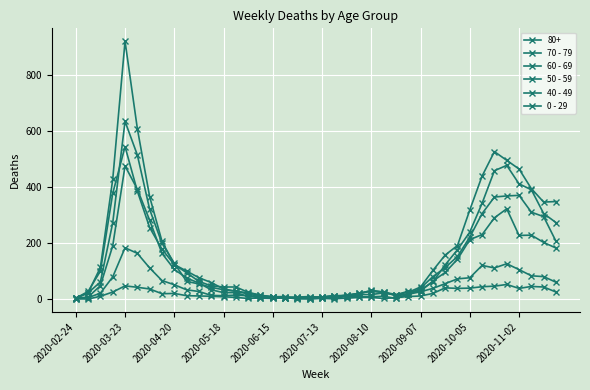

How many data points in 60 - 69 are less than 54?

20